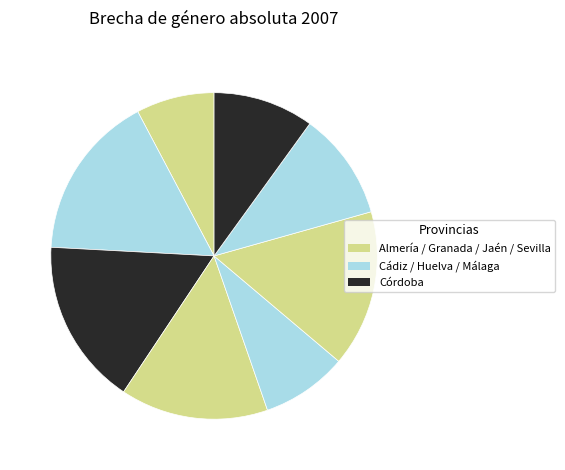

Does any single category account for the majority?

No